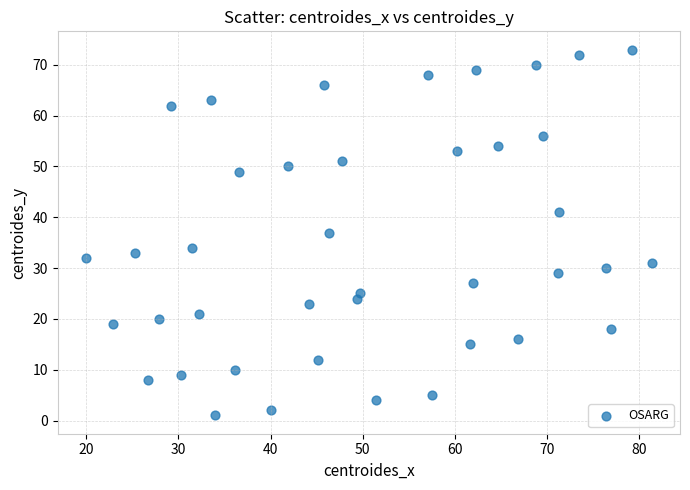

What is the range of Y values (max minus min)?

72